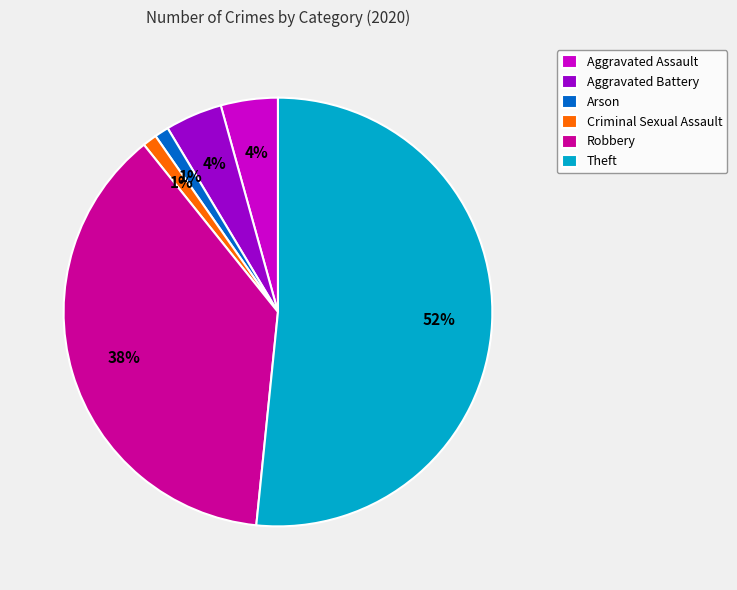

Does Arson account for over 50% of the chart?

No